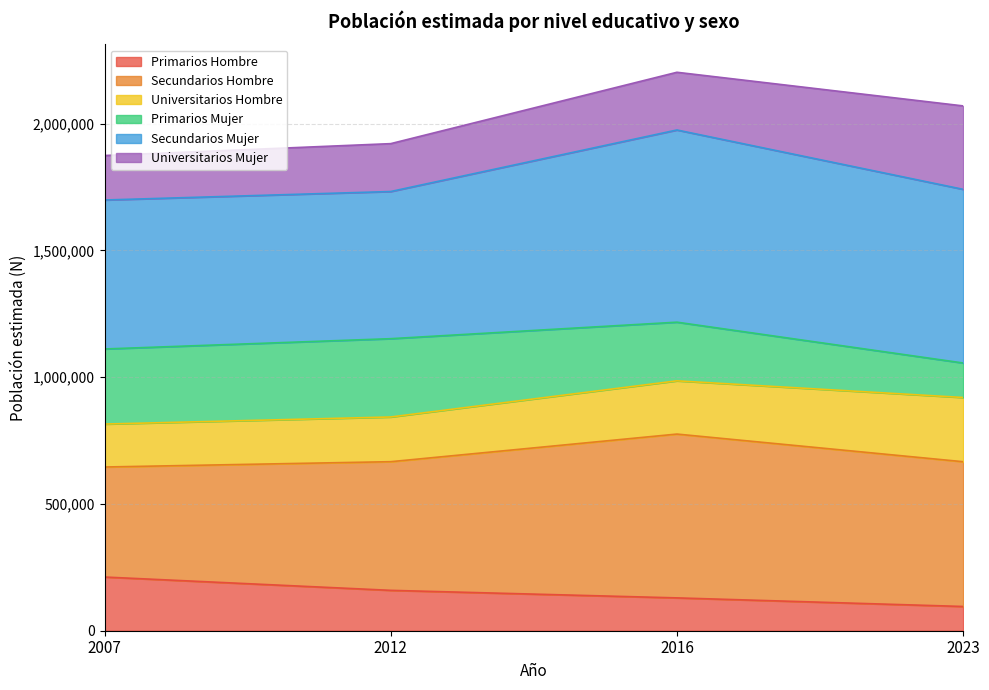

Which series has the largest total across all categories?

Secundarios Mujer